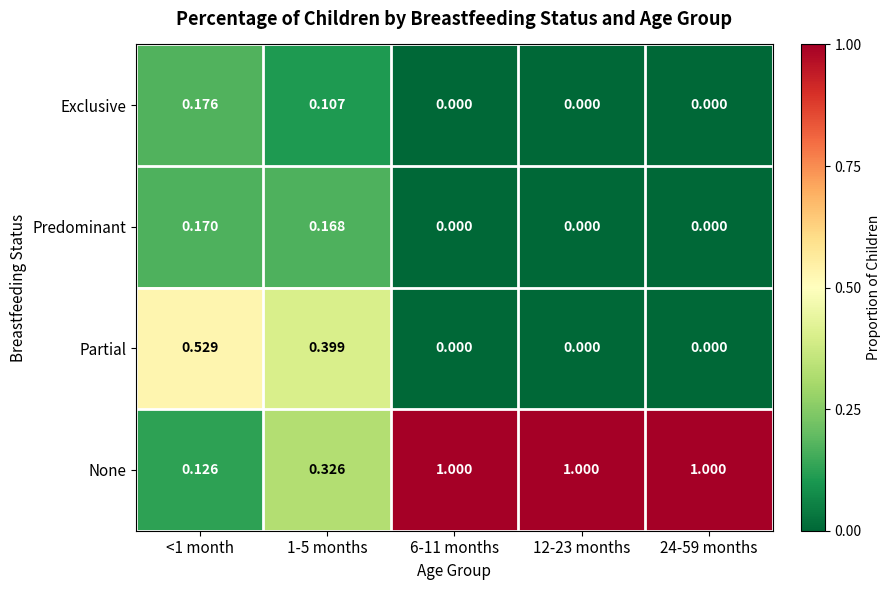

Is the value of Predominant at 1-5 months greater than the value of Partial at <1 month?

No